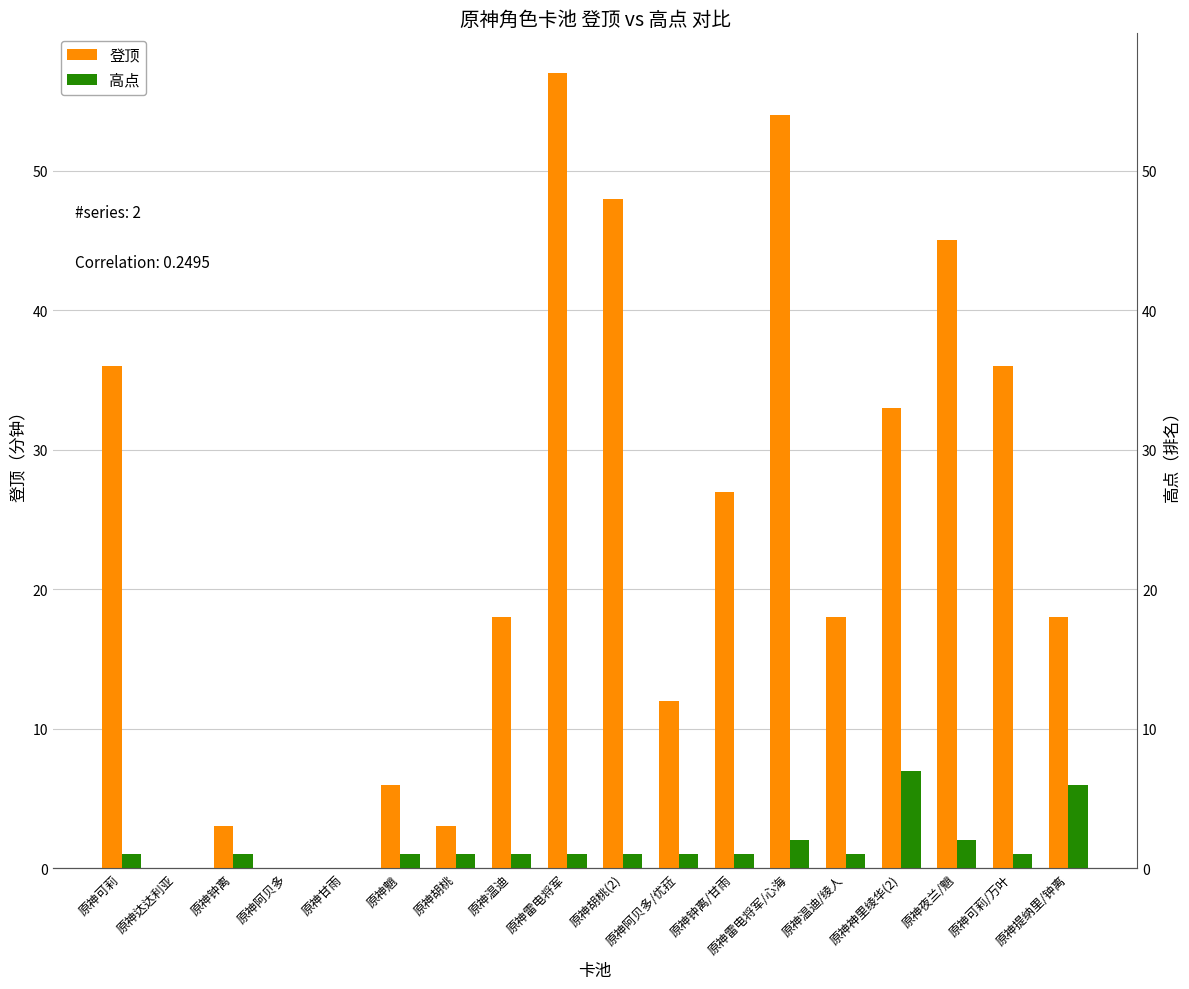

Reading left to right, extract all data points from this chart.

登顶: 36	0	3	0	0	6	3	18	57	48	12	27	54	18	33	45	36	18
高点: 1	0	1	0	0	1	1	1	1	1	1	1	2	1	7	2	1	6